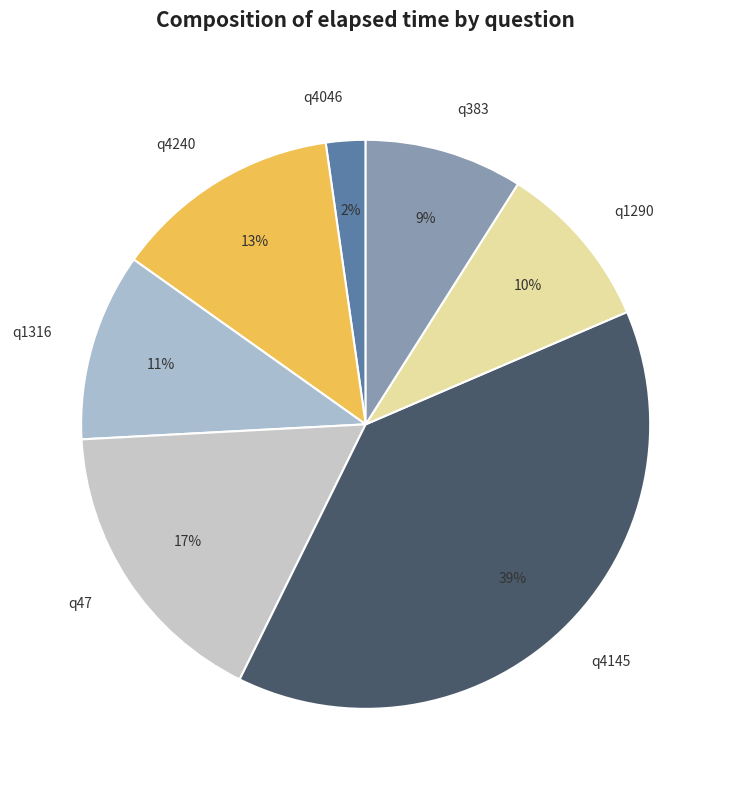

The q4046 slice represents 2% of the pie. True or false?

True